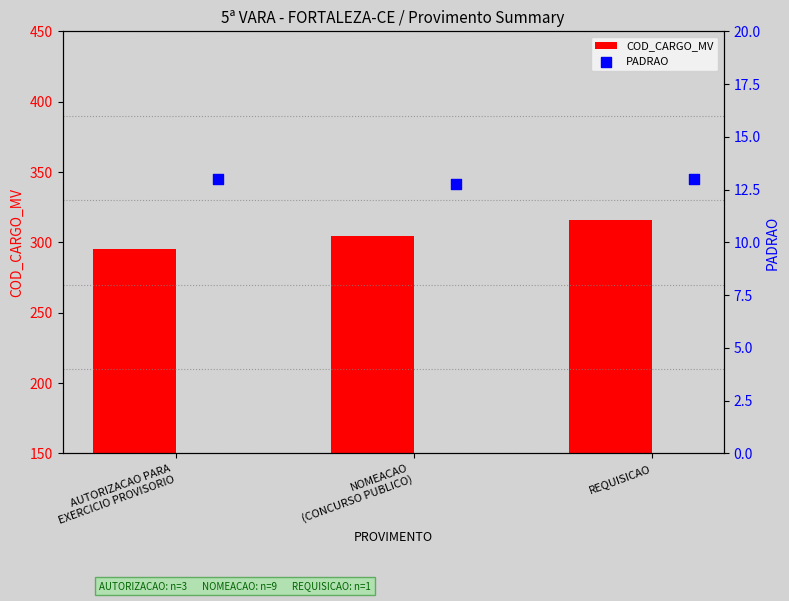

Read the COD_CARGO_MV value at REQUISICAO.

316.0